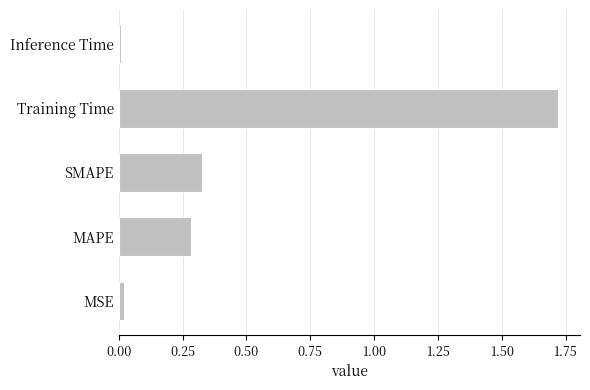

Are the bars grouped side by side (vs. stacked)?

No